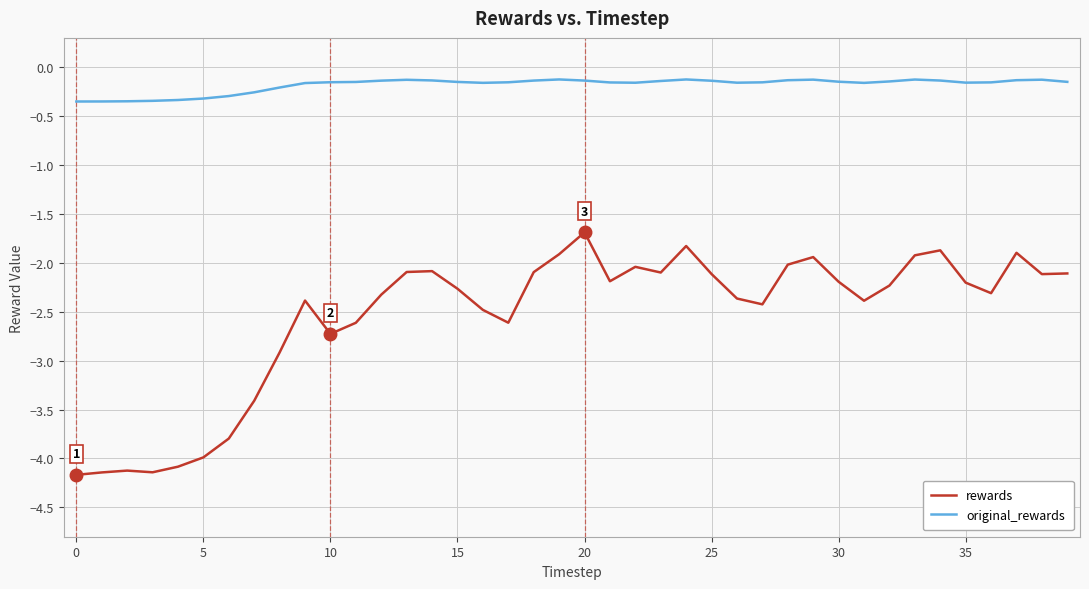

Which series has the largest total across all categories?

original_rewards